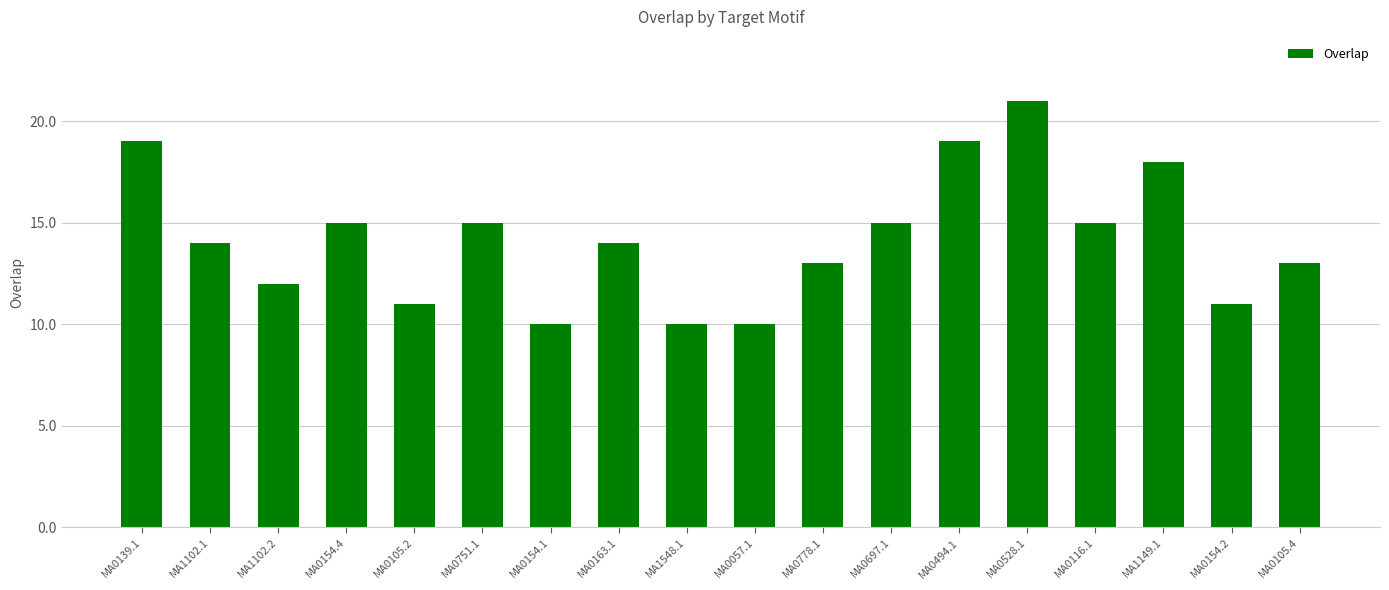

What is the maximum value shown in the chart?

21